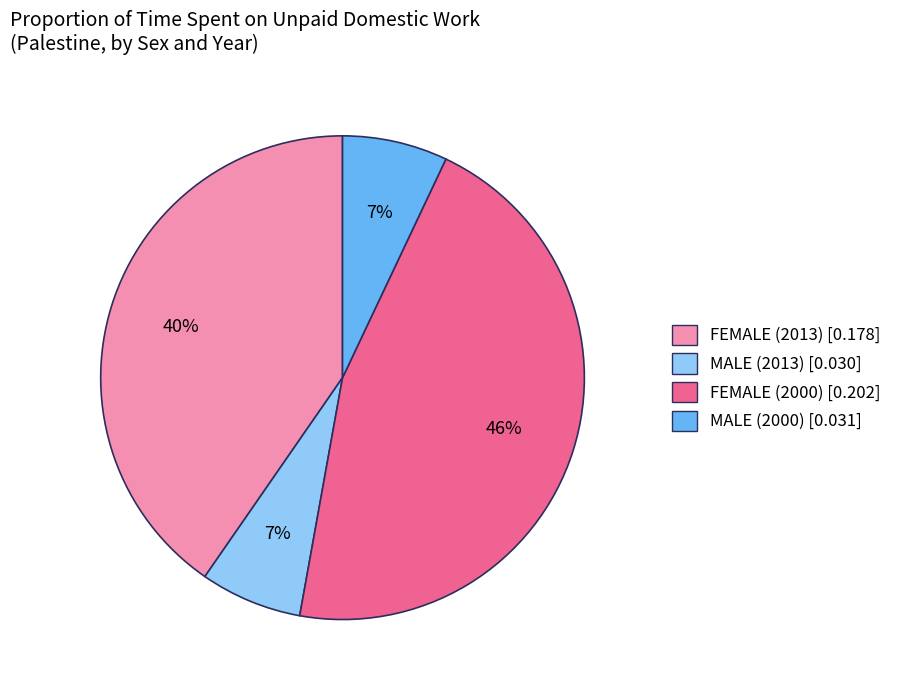

Which category has the biggest portion of the pie?

FEMALE (2000)